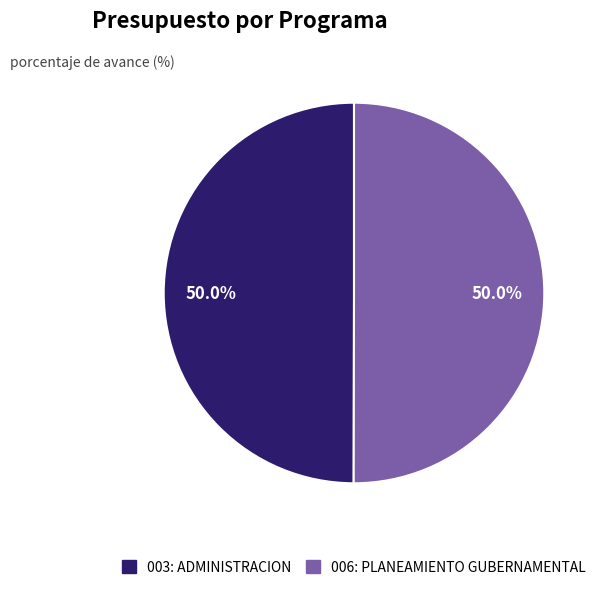

To the nearest percent, what is the combined percentage of 003: ADMINISTRACION and 006: PLANEAMIENTO GUBERNAMENTAL?

100%